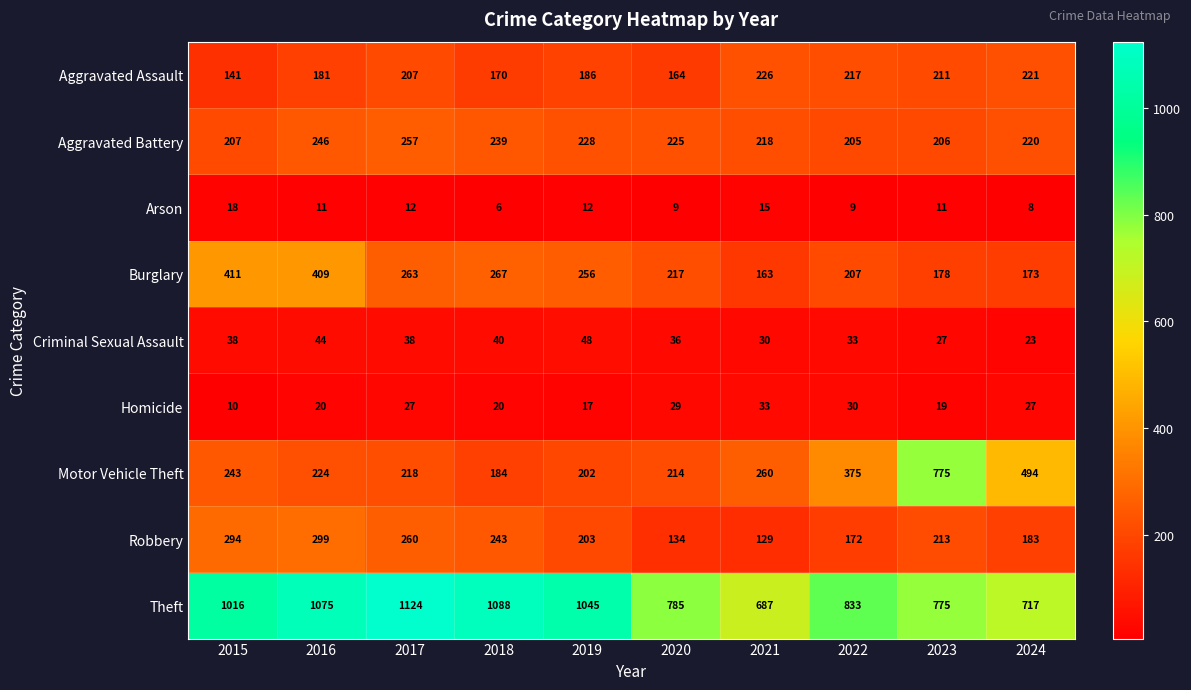

What is the greatest value displayed?

1124